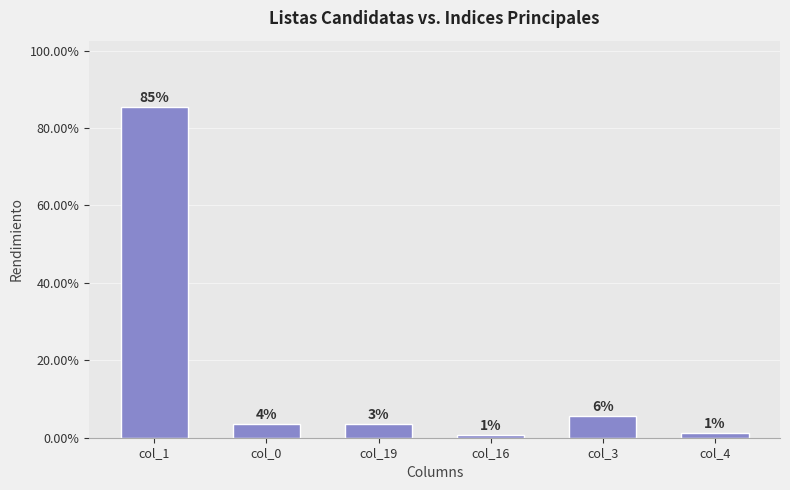

List the labels in order of value, largest first.

col_1, col_3, col_0, col_19, col_4, col_16